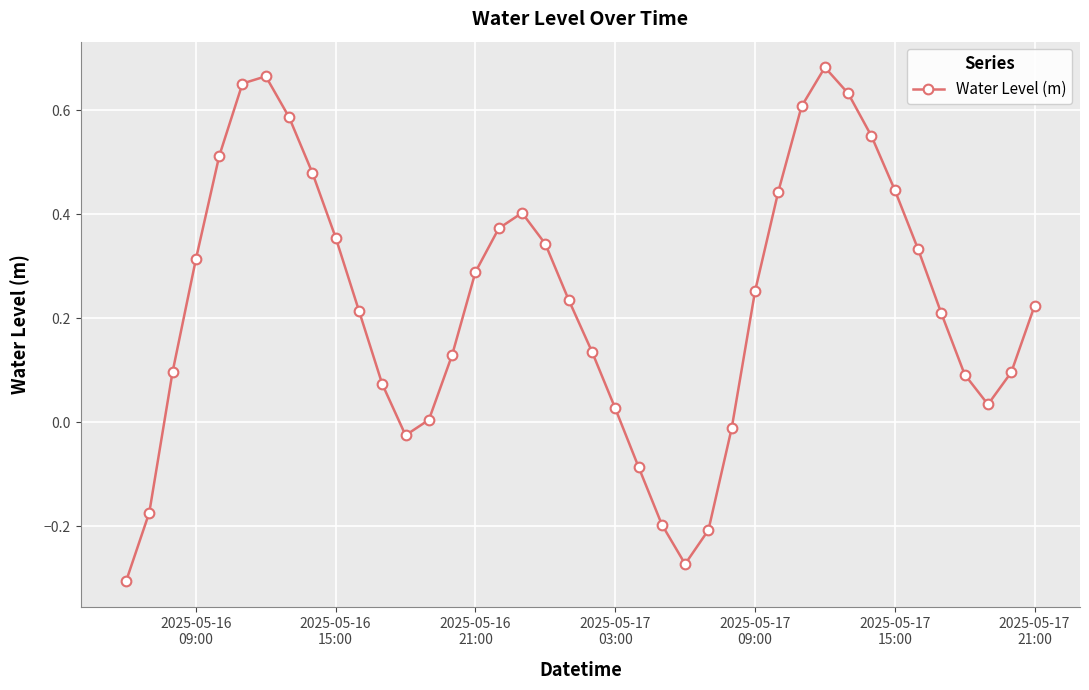

How many interior local valleys (lower than both neighbors) does the data have?

3